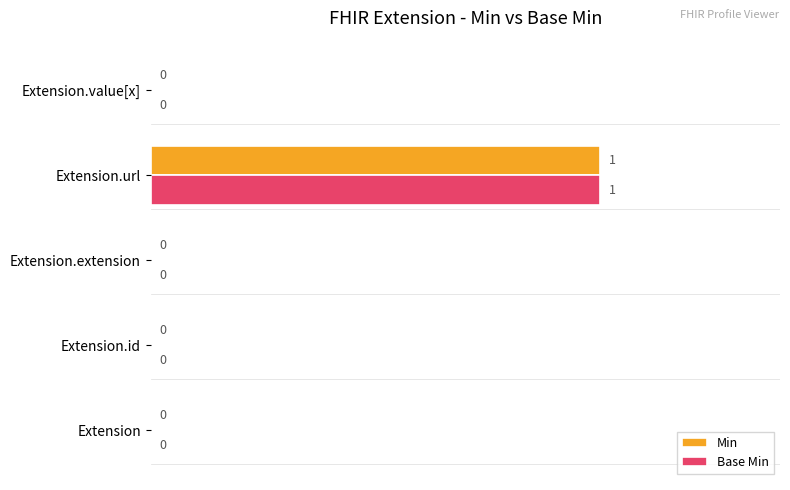

The Min series shows 1 at Extension.url. True or false?

True